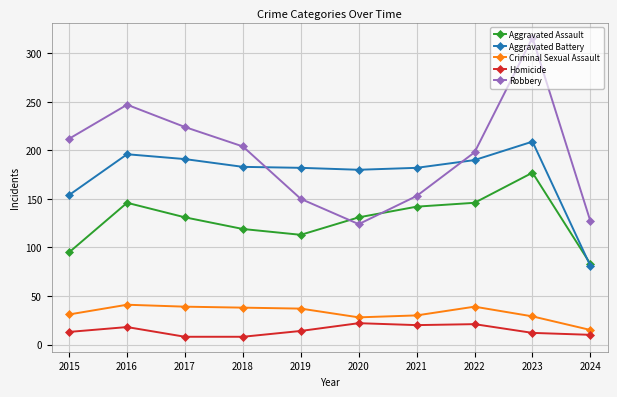

What are all the series names shown in the legend?

Aggravated Assault, Aggravated Battery, Criminal Sexual Assault, Homicide, Robbery